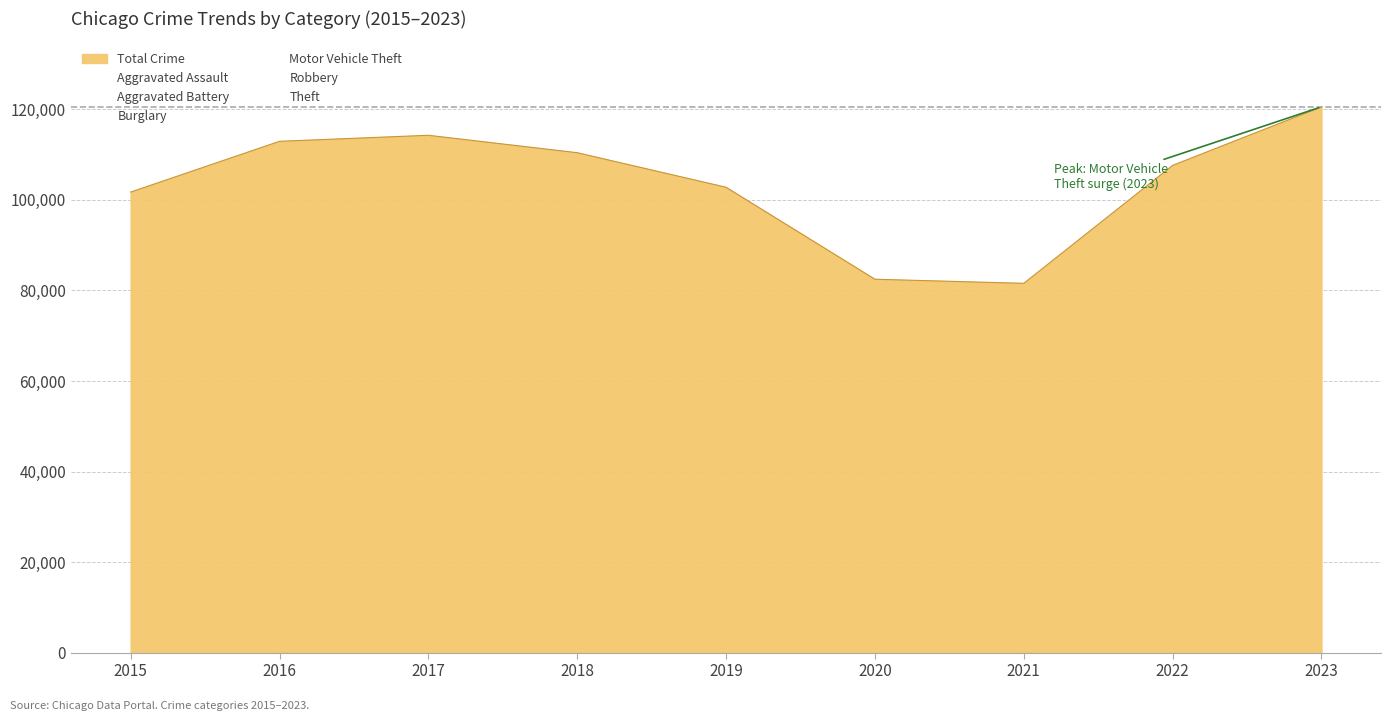

Between 2019 and 2023, which series saw the biggest shift?

Motor Vehicle Theft